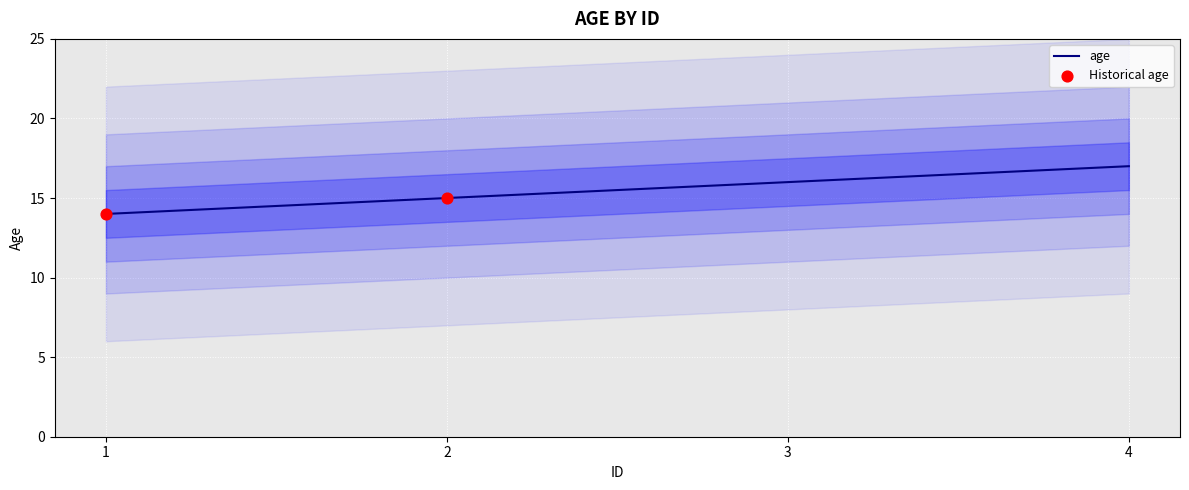

What is the change in value from 3 to 4?

+1